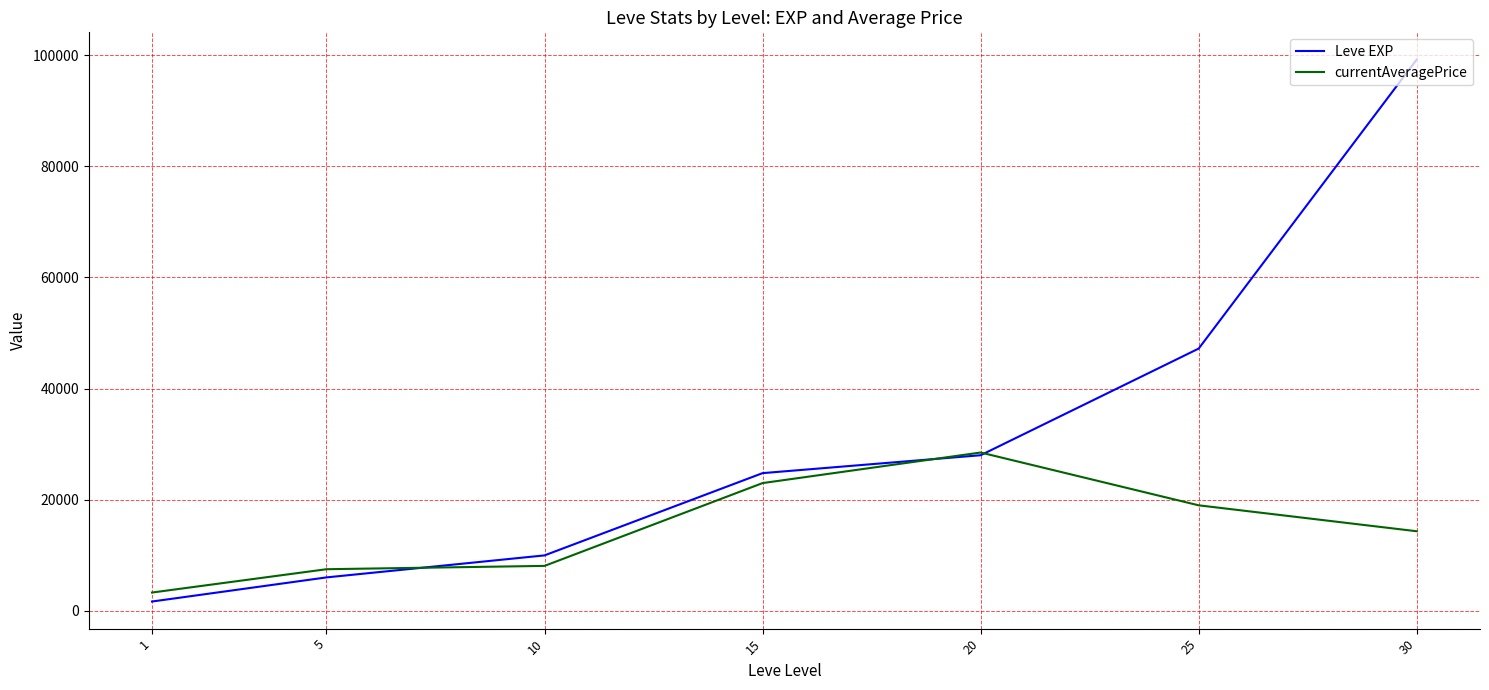

What is the sum of all Leve EXP values?

216930